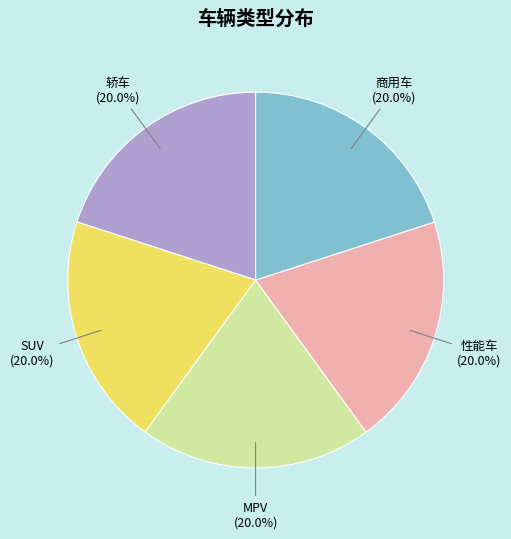

Does SUV represent more than half of the total?

No